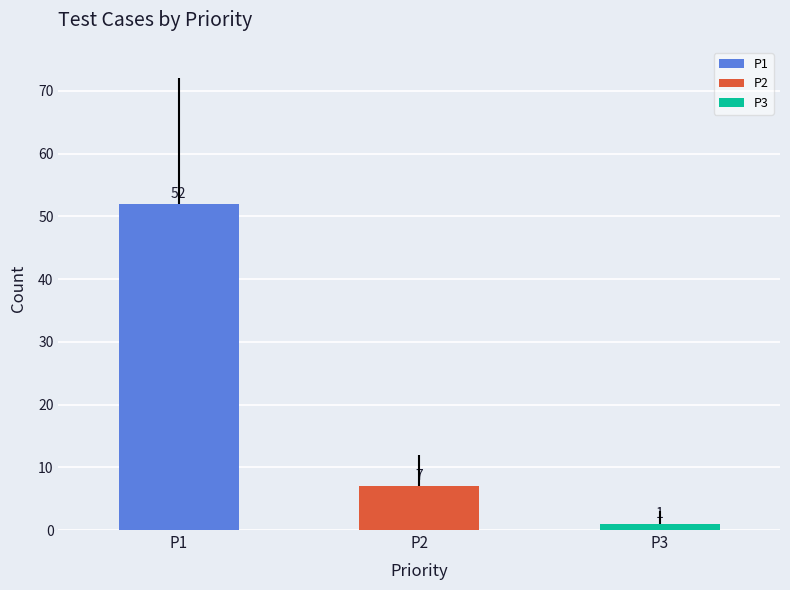

Where is P1 nearest to the value 26?

P2